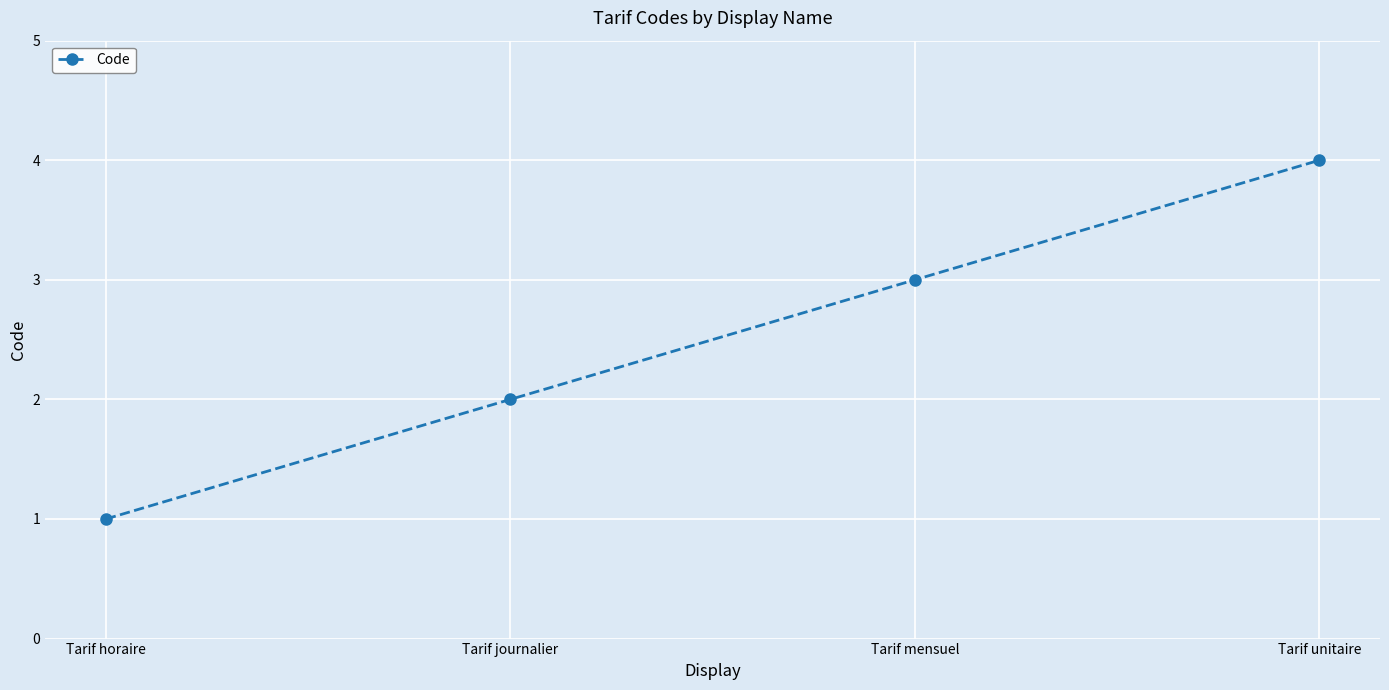

The value at Tarif mensuel is 3. True or false?

True